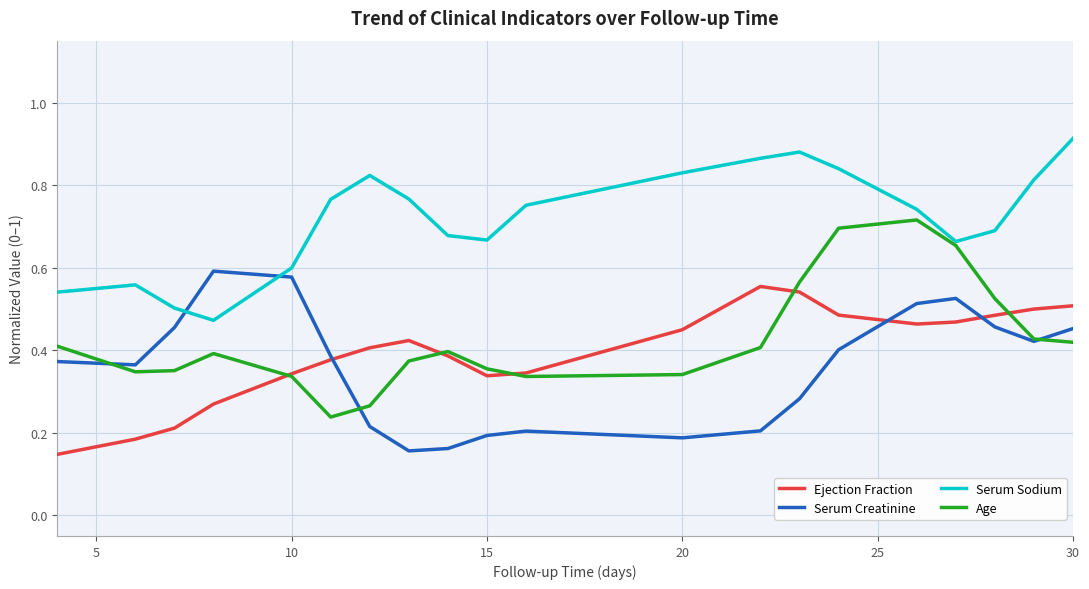

What is the sum of all Serum Sodium values?

14.4